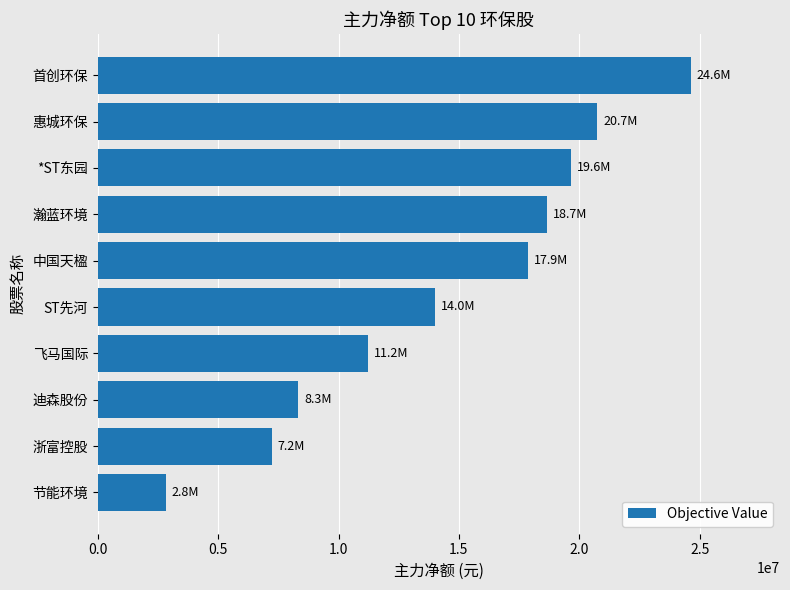

True or false: the data shows 1236560 at 节能环境.

False